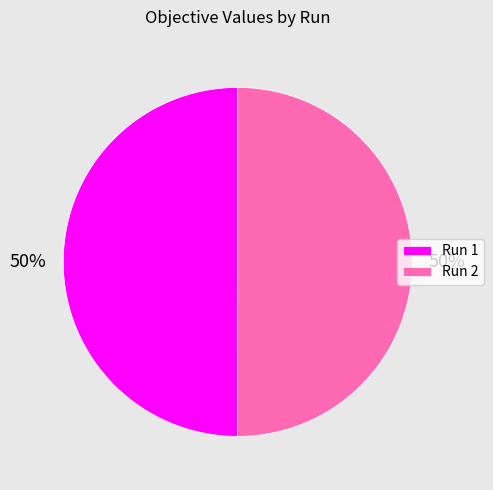

Is it true that Run 1 is 50% of the pie?

True